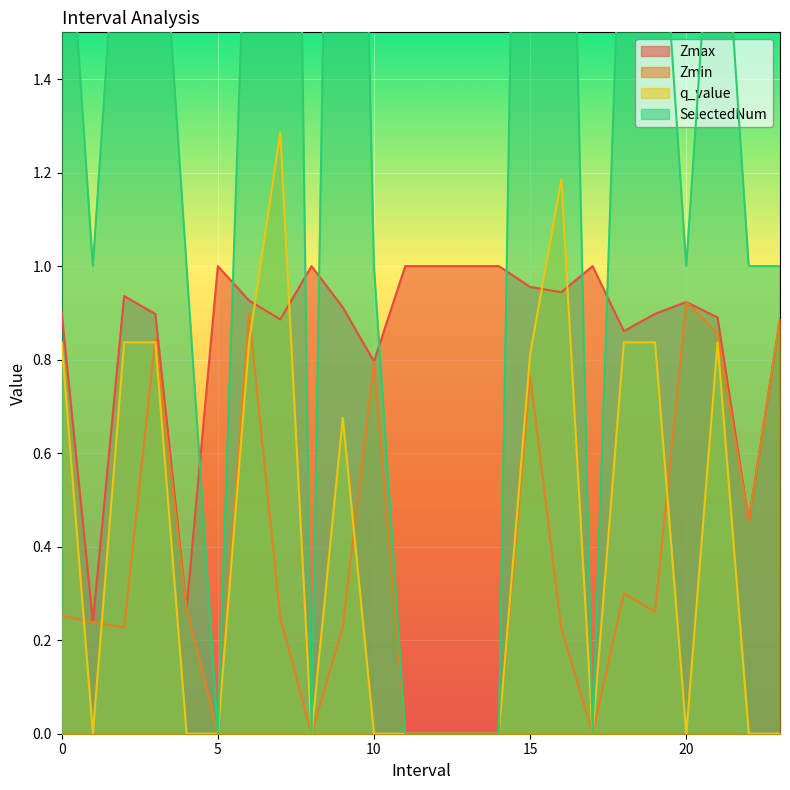

Which series has the largest total across all categories?

SelectedNum